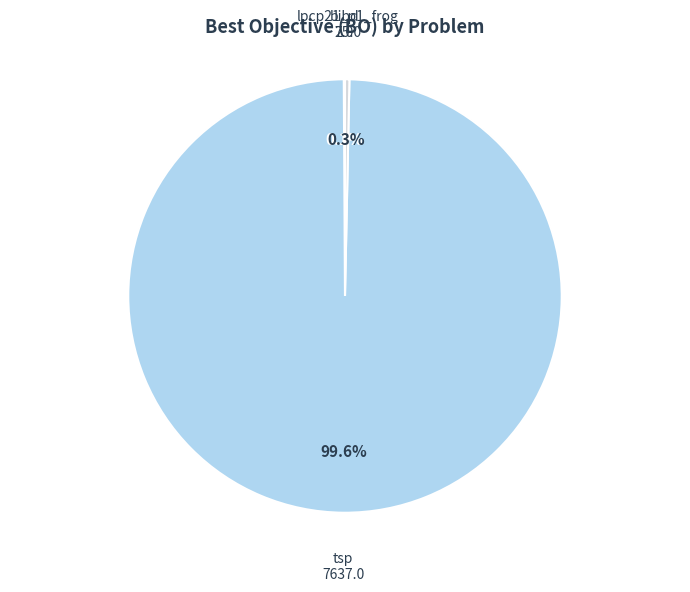

To the nearest percent, what is the combined percentage of lpcp21_p1_frog and tsp?

100%